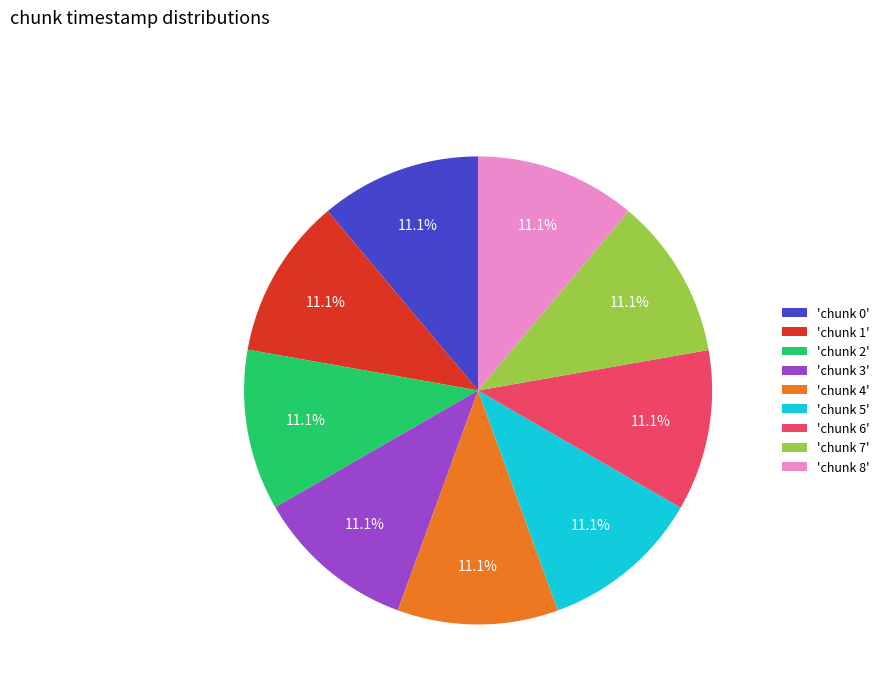

Approximately how many times larger is the value at 'chunk 3' compared to 'chunk 8'?

1.0